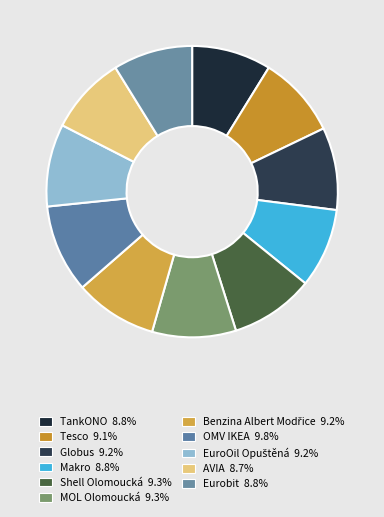

Does Eurobit account for over 50% of the chart?

No